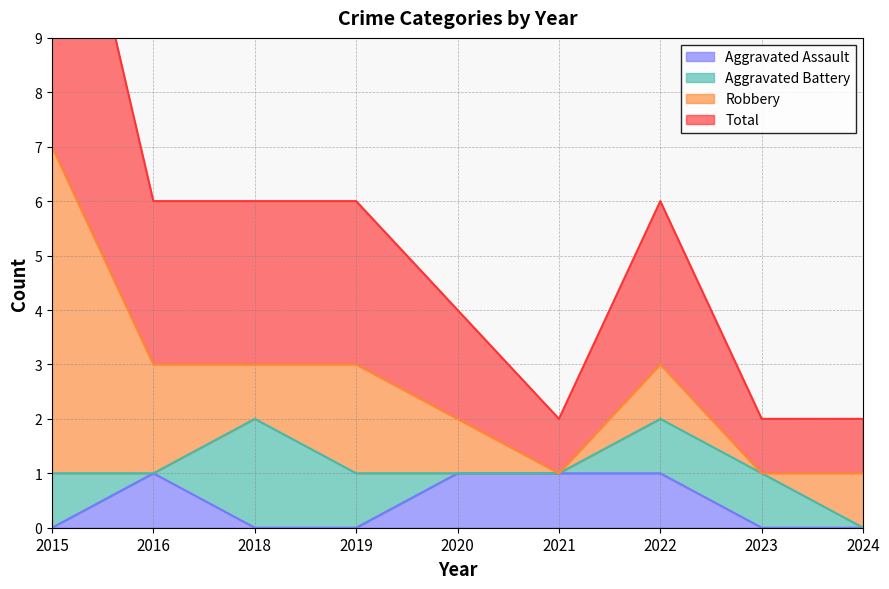

True or false: Total has a value of 3 at 2018.

True